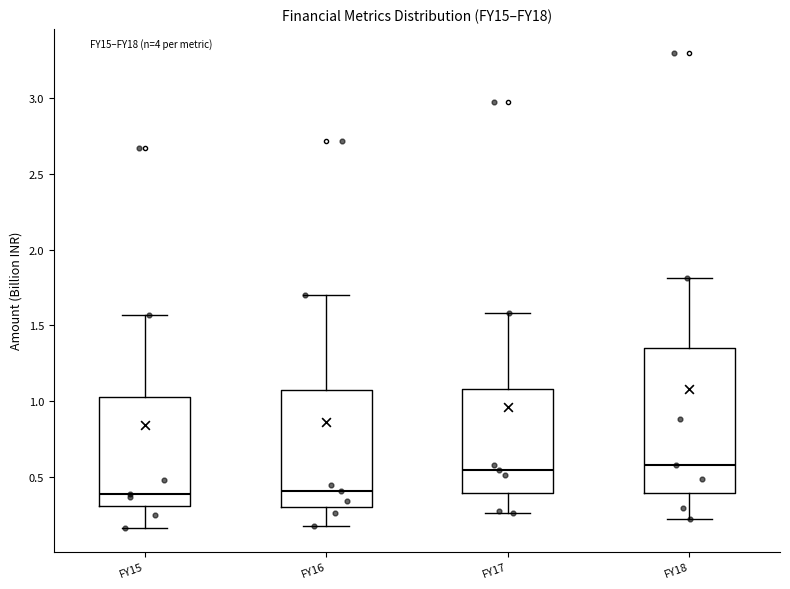

Reading left to right, read every box against the y-axis: the position of its median line, the range the box covers, and the ends of its whiskers. The values are not printed on the chart, so give them approximately, as read against the axis.

FY15: median 0.40, box 0.30 to 1.00, whiskers 0.15 to 1.55
FY16: median 0.40, box 0.30 to 1.05, whiskers 0.20 to 1.70
FY17: median 0.55, box 0.40 to 1.10, whiskers 0.25 to 1.60
FY18: median 0.60, box 0.40 to 1.35, whiskers 0.20 to 1.80